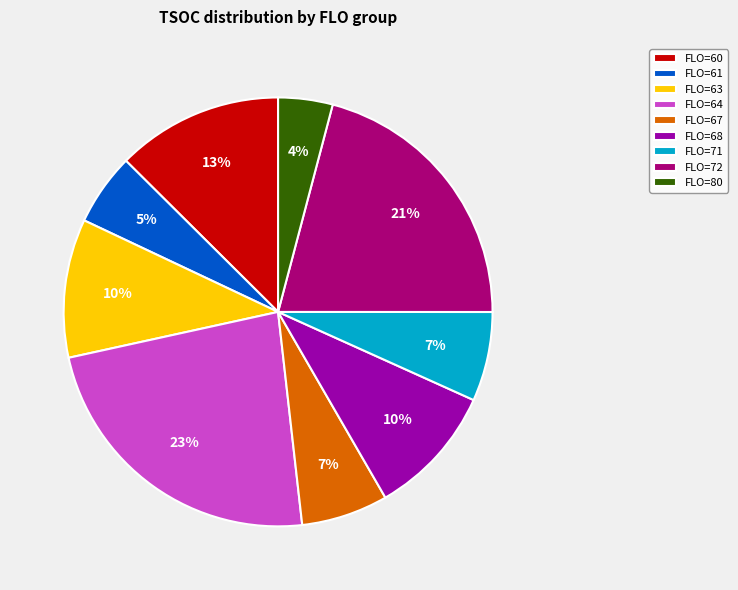

Do FLO=80 and FLO=61 together represent more than half of the pie?

No